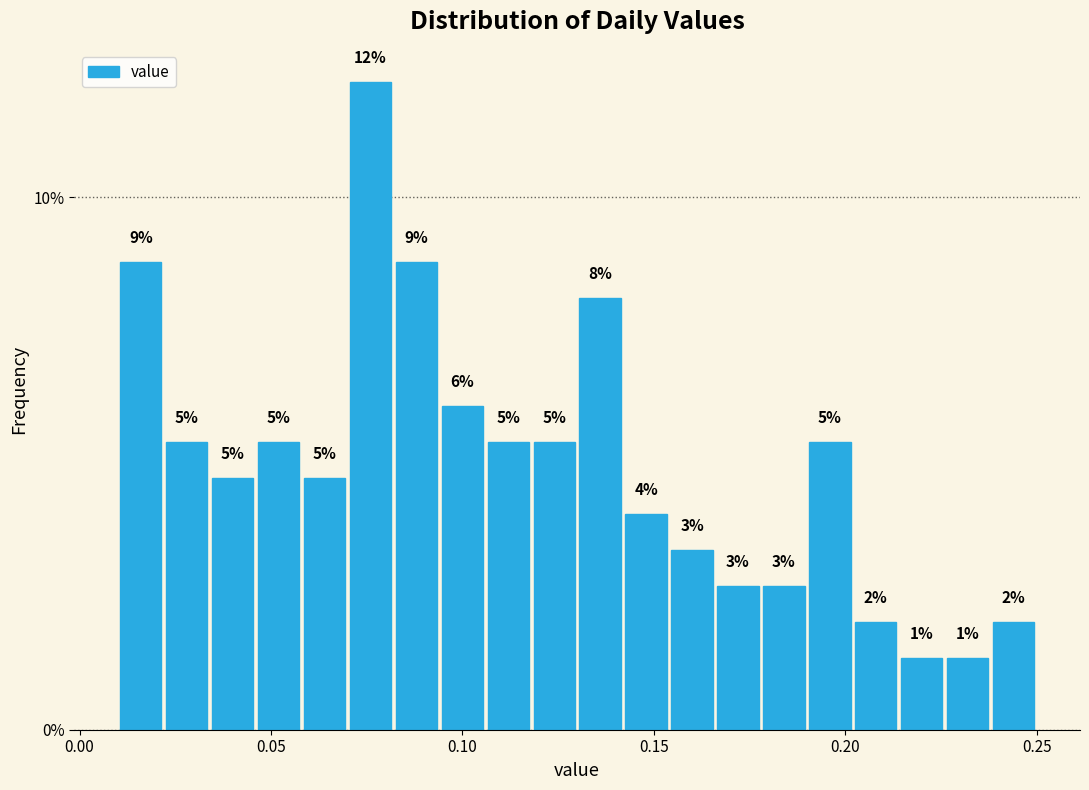

Read against the x-axis, roughly where is the centre of the tallest bar?

0.075